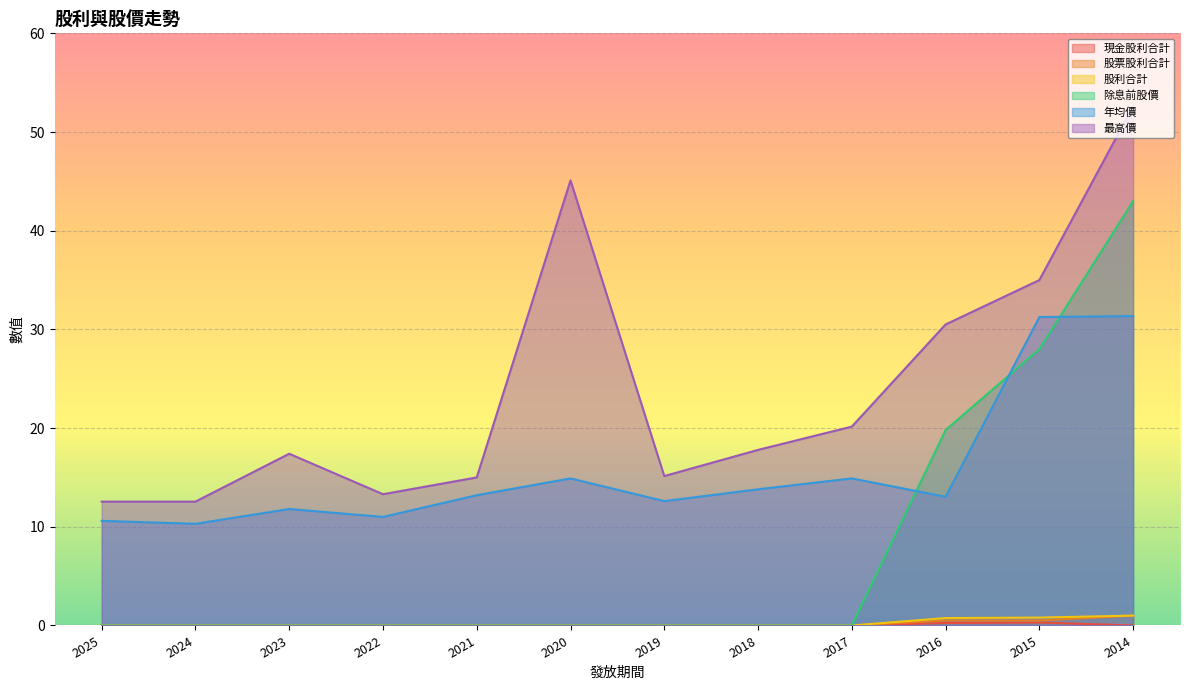

What is the greatest value displayed?

52.6